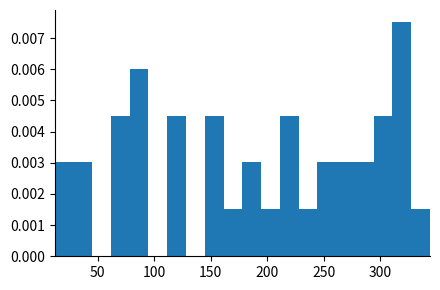

Around what value on the x-axis is the tallest bar? Give the approximate position of its centre, as read against the axis.

320